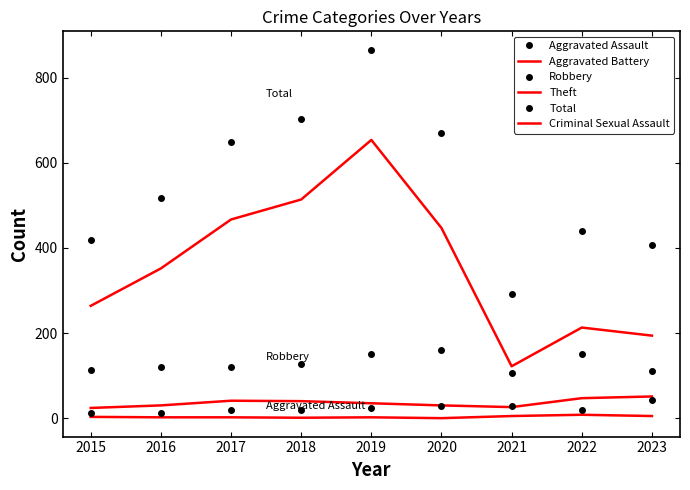

In Theft, how many points are lower than both neighbors (excluding endpoints)?

1